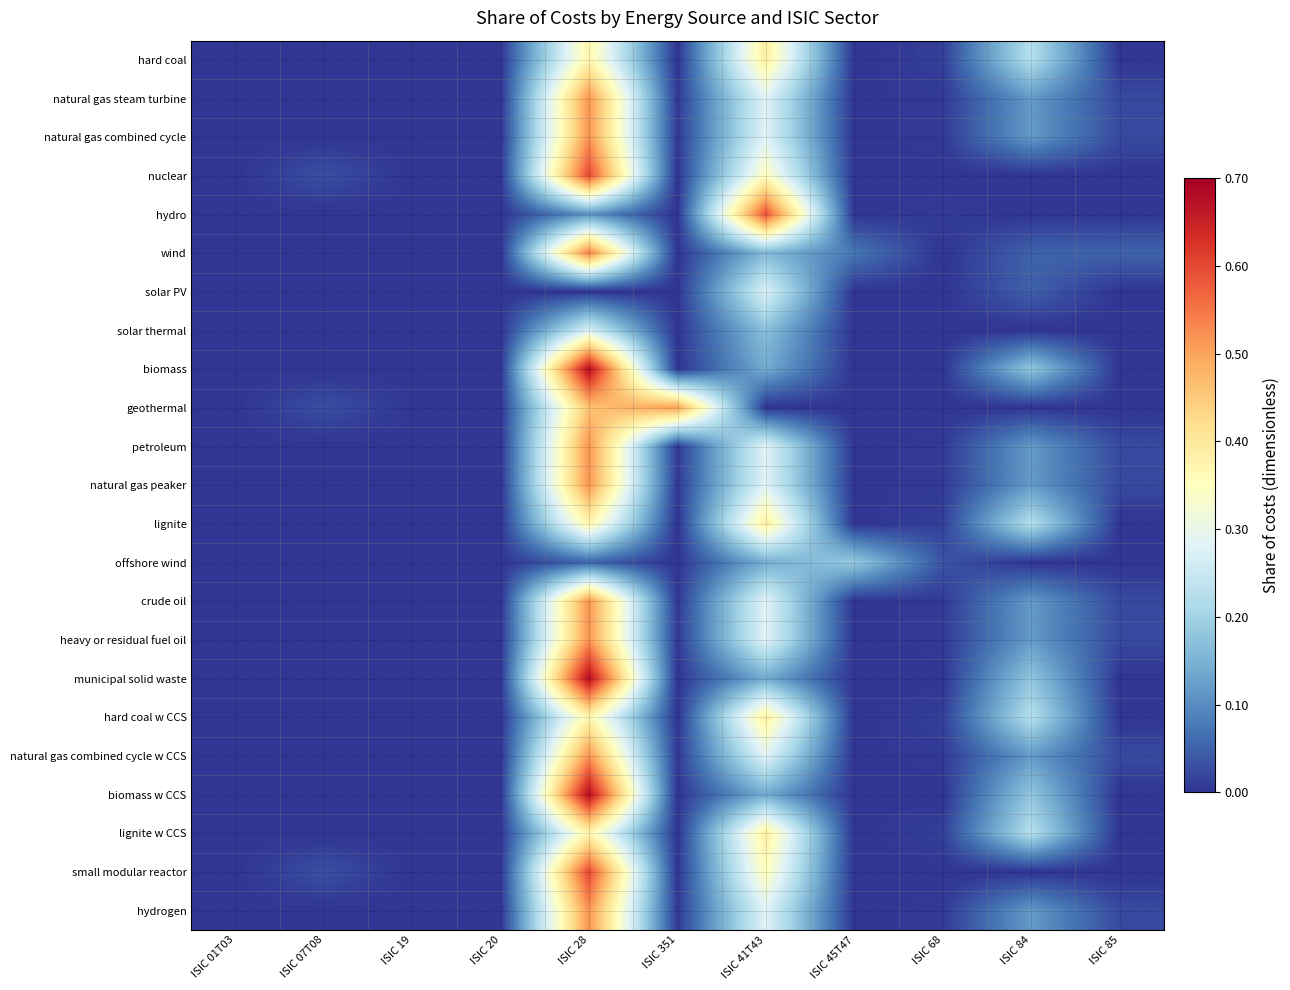

Rank the series by their maximum value, from highest to lowest.

biomass, municipal solid waste, biomass w CCS, nuclear, small modular reactor, hydro, wind, natural gas steam turbine, natural gas combined cycle, petroleum, natural gas peaker, crude oil, heavy or residual fuel oil, natural gas combined cycle w CCS, hydrogen, geothermal, hard coal, lignite, hard coal w CCS, lignite w CCS, solar PV, solar thermal, offshore wind